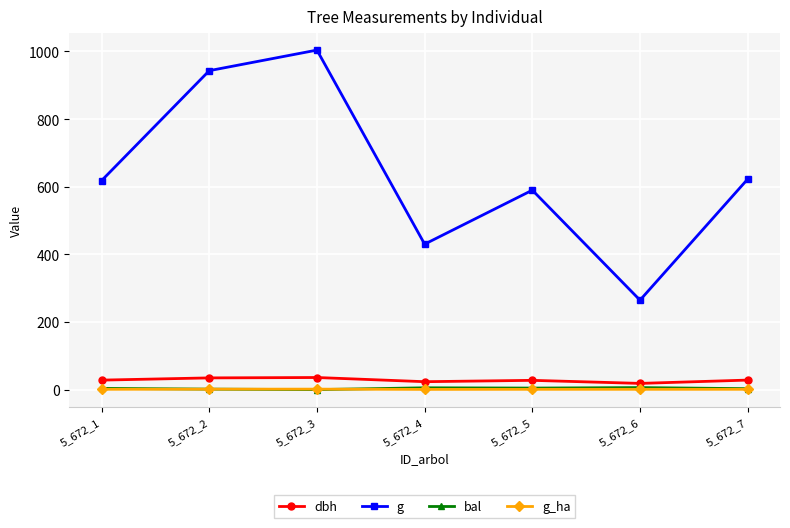

What is the average value of the g series?

638.7